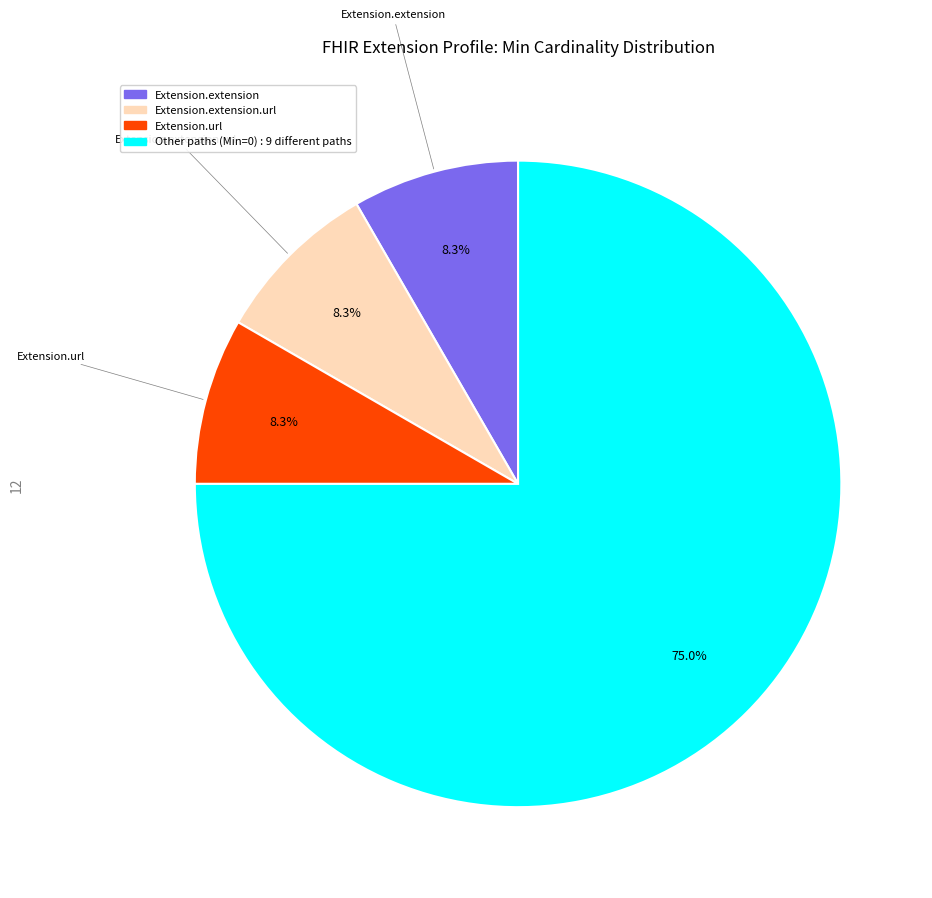

Is there a majority slice in this chart?

Yes